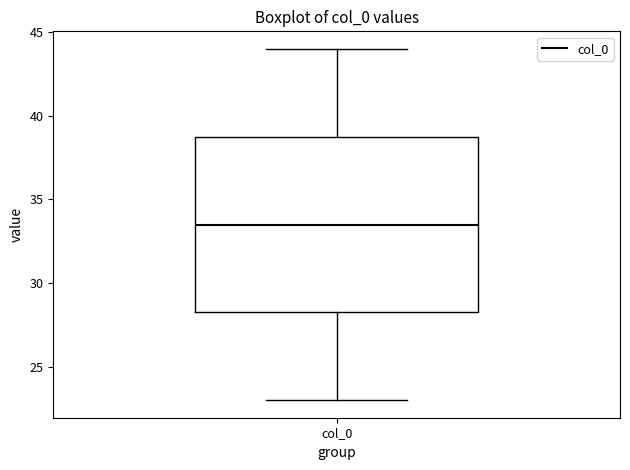

Transcribe this box plot: give where the median line is, the range the box spans, and where the two whiskers end, as read against the y-axis. The values are not printed on the chart, so give them approximately, as read against the axis.

median 33.5, box 28.5 to 39.0, whiskers 23.0 to 44.0